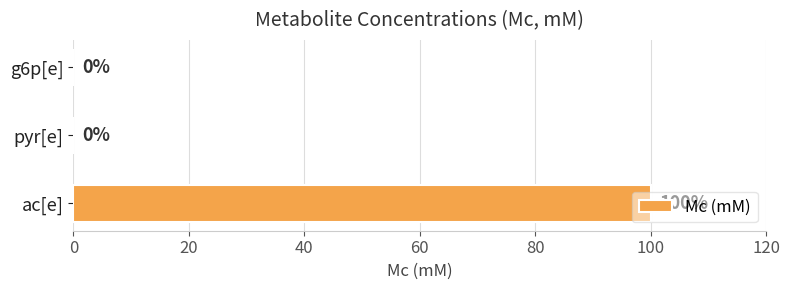

What is the sum of the values at g6p[e] and ac[e]?

100